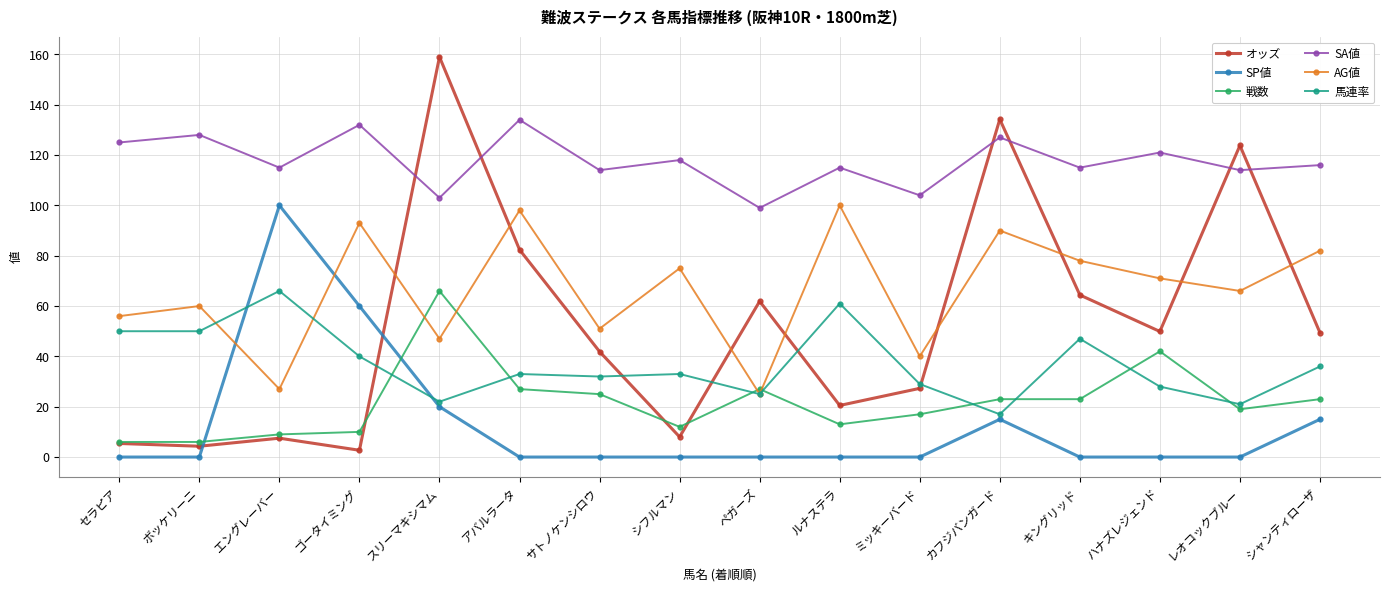

True or false: 戦数 has a value of 37.4 at スリーマキシマム.

False